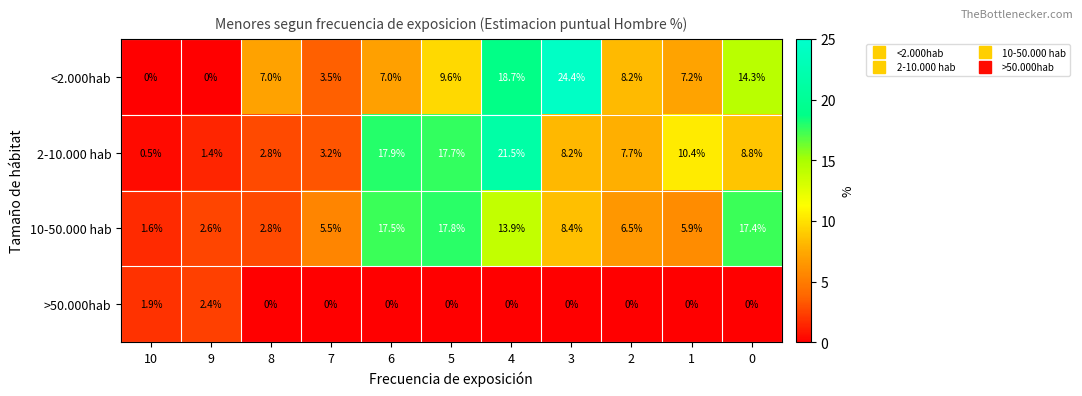

The 10-50.000 hab series shows 13.9 at 4. True or false?

True